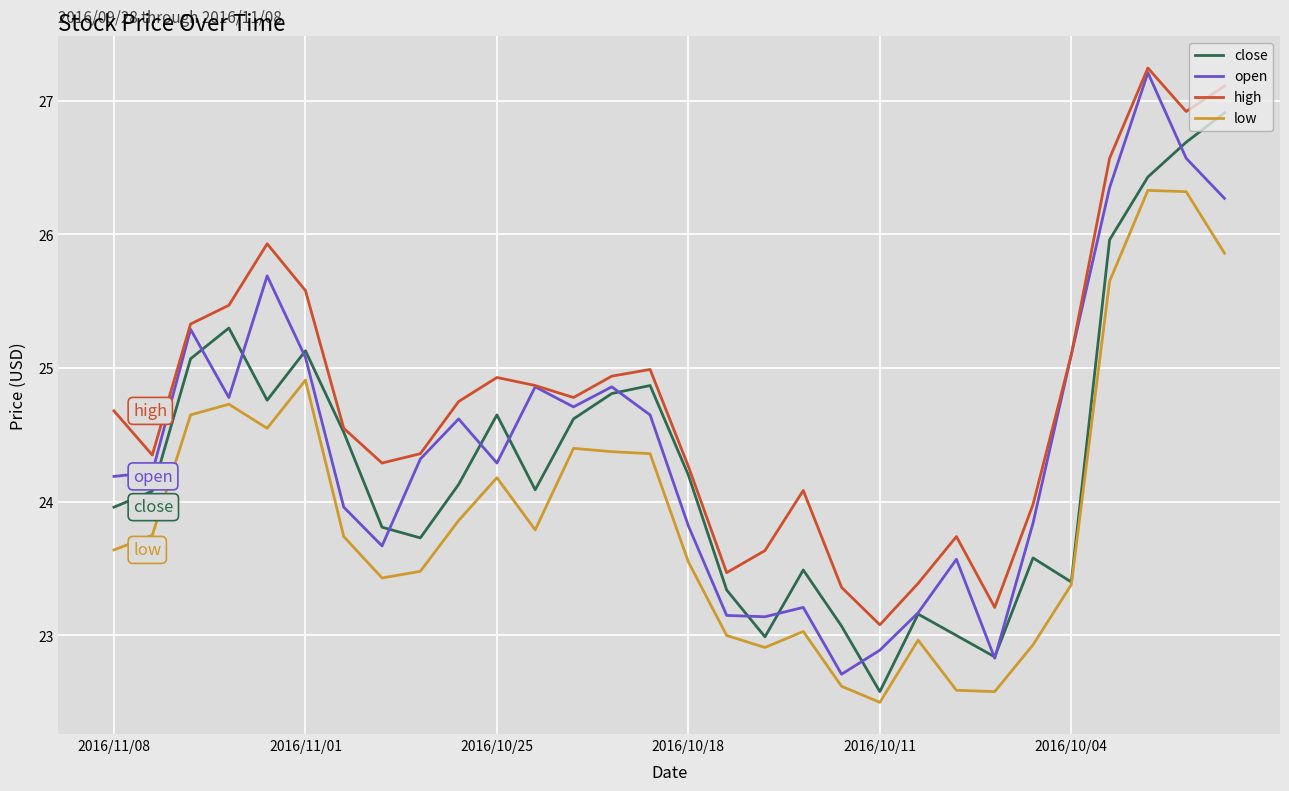

True or false: high and low cross at least once.

False